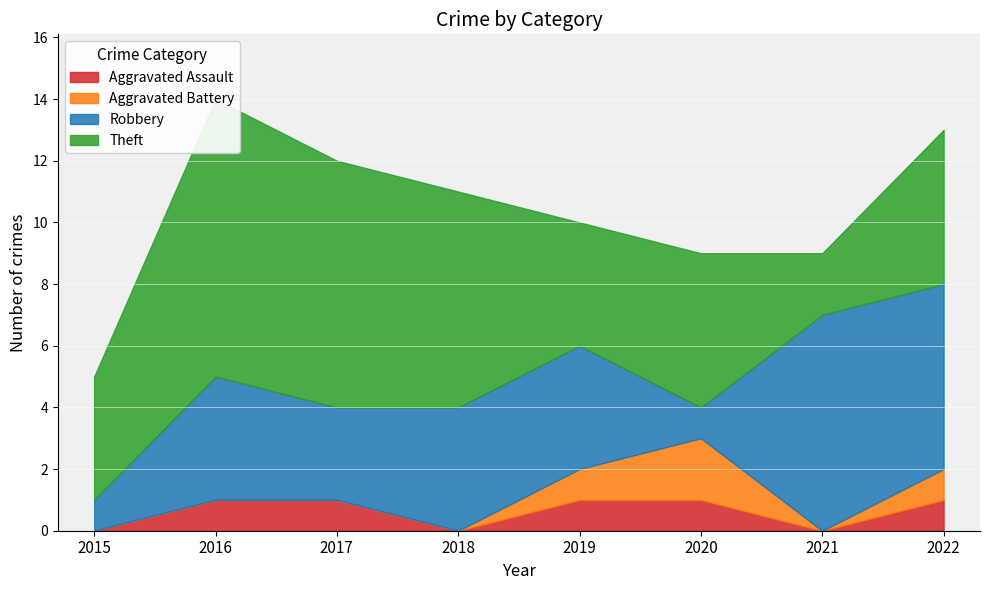

List the labels in order of Theft value, smallest first.

2021, 2015, 2019, 2020, 2022, 2018, 2017, 2016